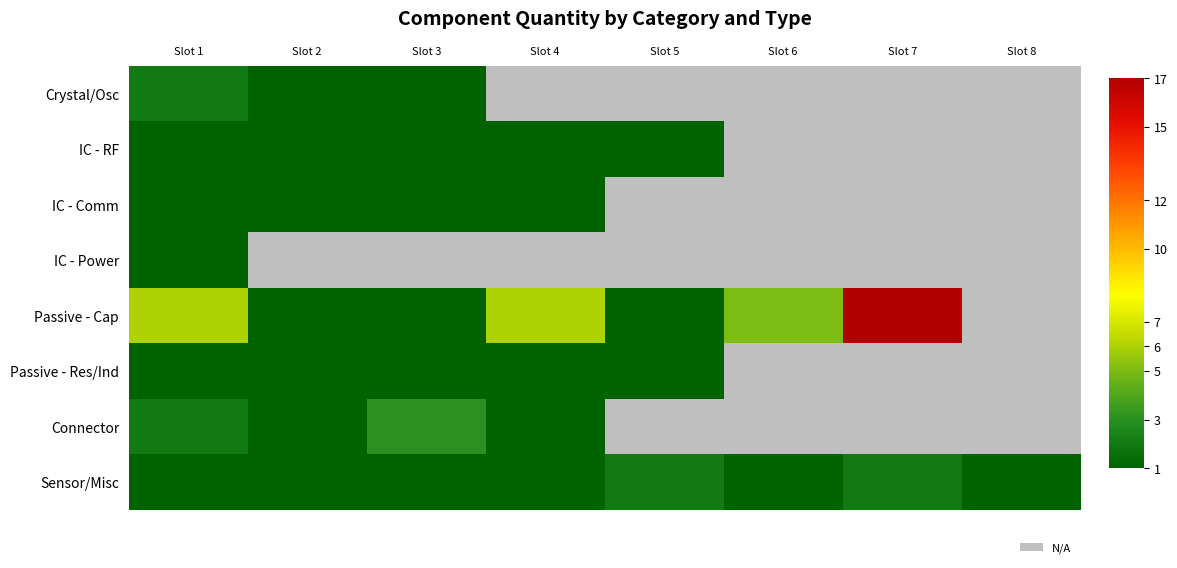

What is the sum of the Passive - Cap values at Slot 4 and Slot 5?

7.0